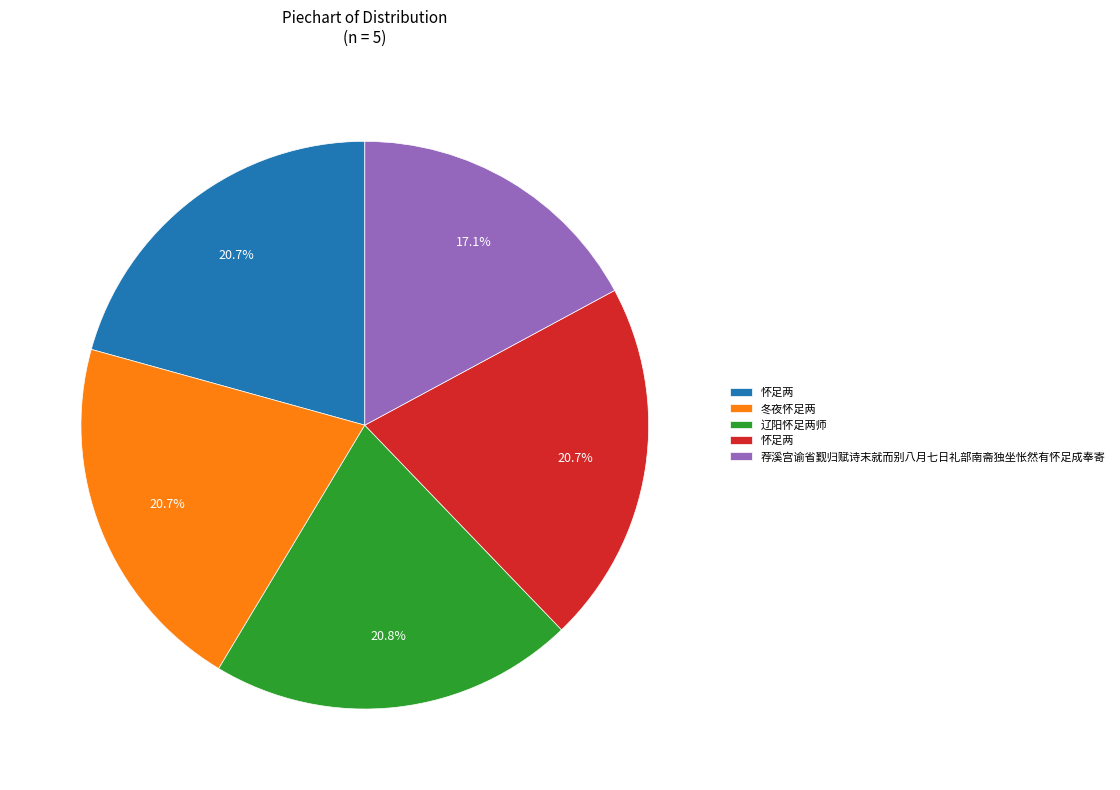

Is there a majority slice in this chart?

No